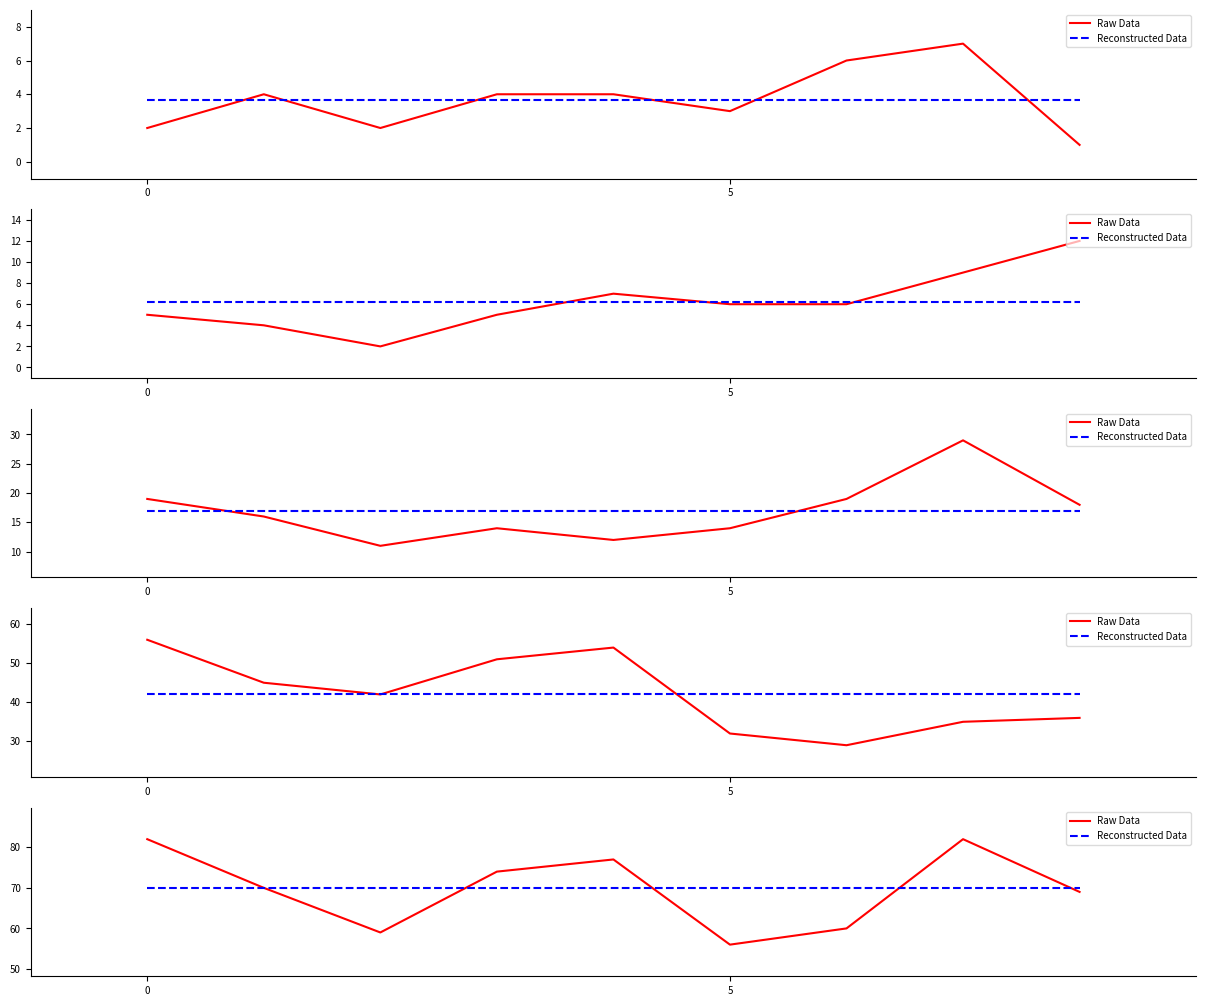

True or false: Reconstructed Data has more than 2 interior local peaks.

False